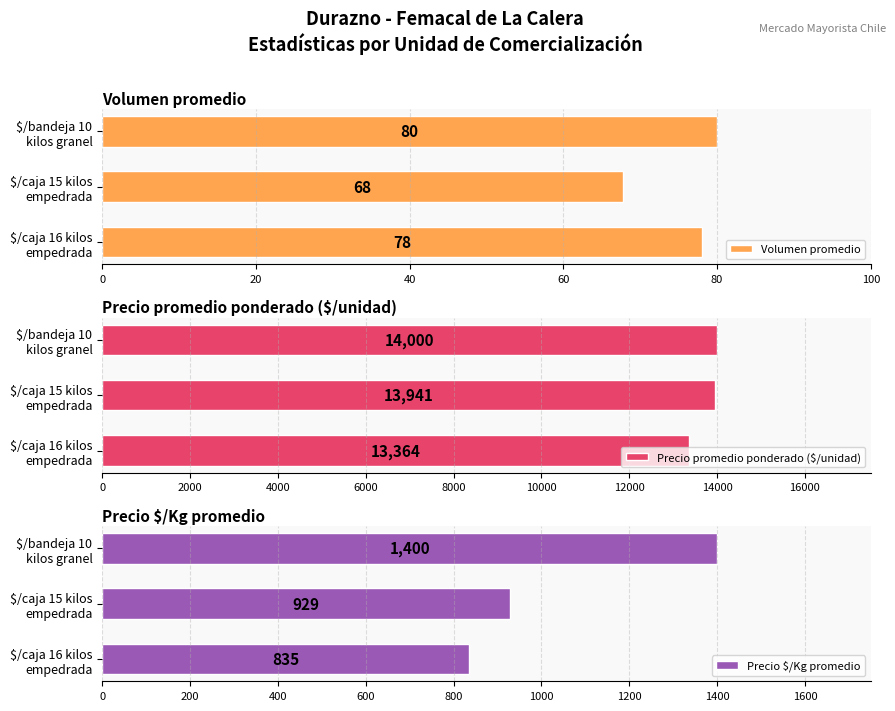

Reading left to right, transcribe all the data shown in this chart.

Volumen promedio: 78.1	67.8	80.0
Precio promedio ponderado ($/unidad): 13363.6	13941.2	14000.0
Precio $/Kg promedio: 835.2	929.4	1400.0